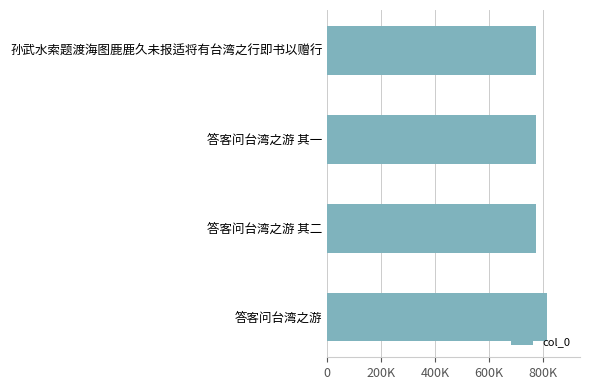

Are the bars horizontal?

Yes